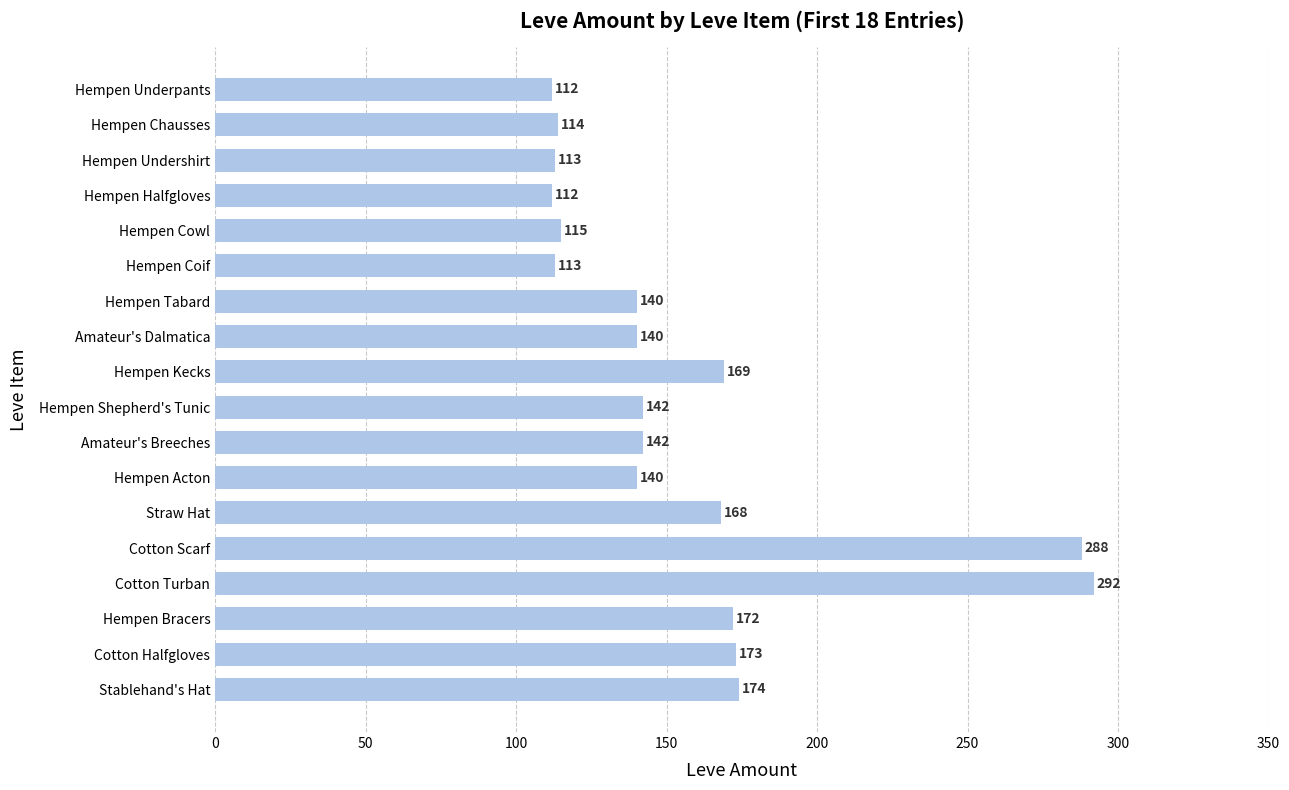

What is the difference between the maximum and minimum values?

180